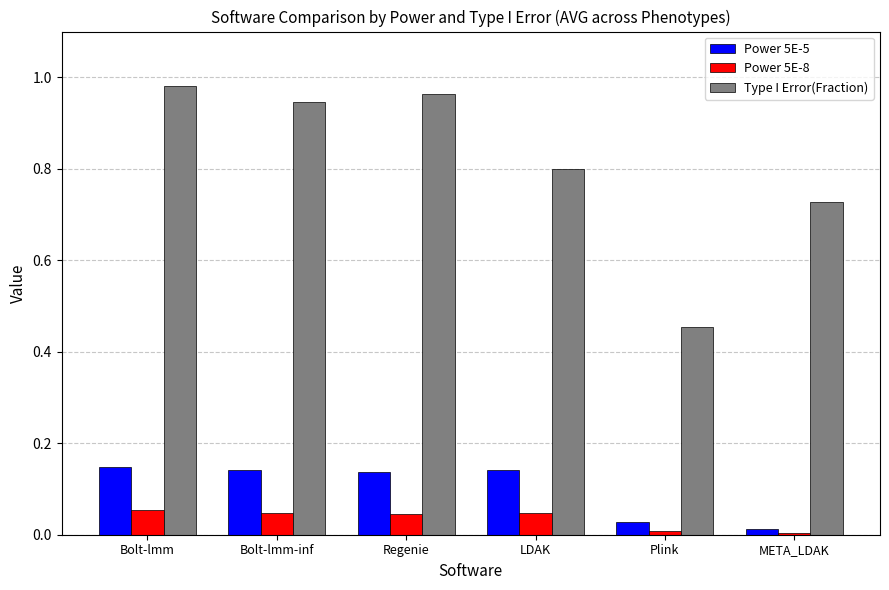

Count the number of categories in the chart.

6